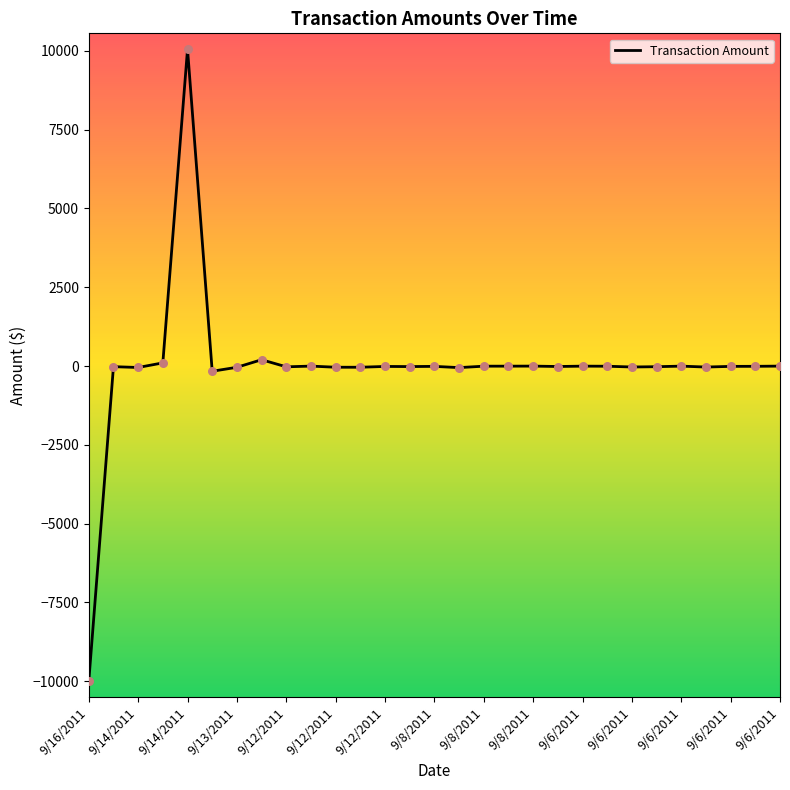

What is the greatest value displayed?

10050.0